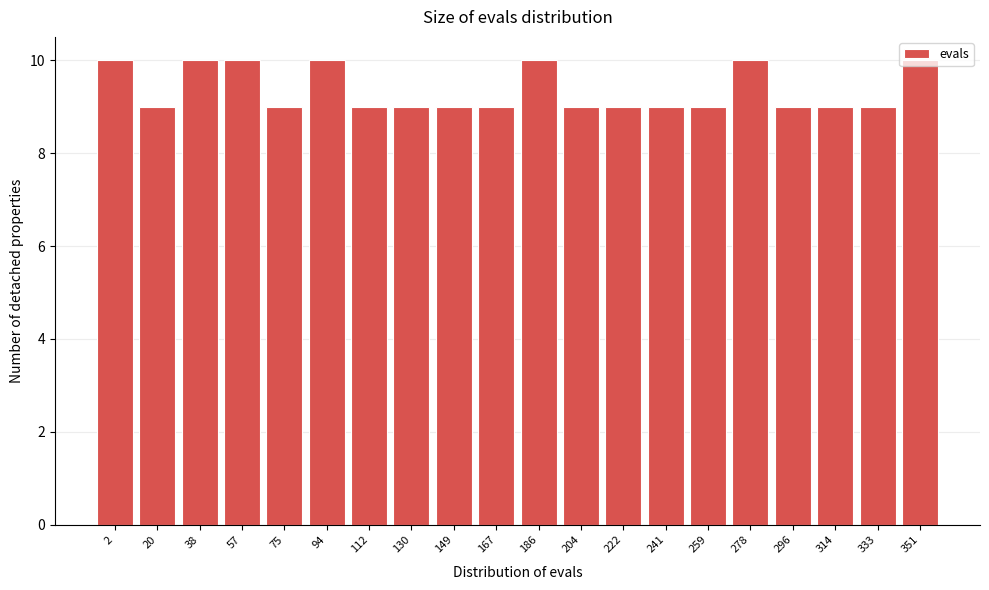

What is the smallest value displayed?

9